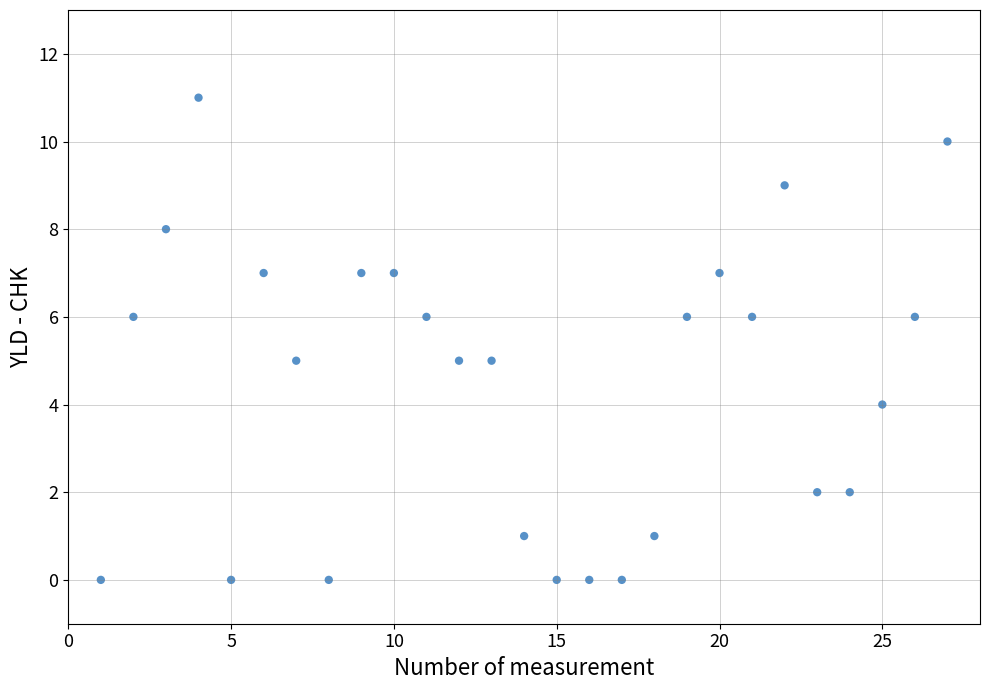

What is the range of X values (max minus min)?

26